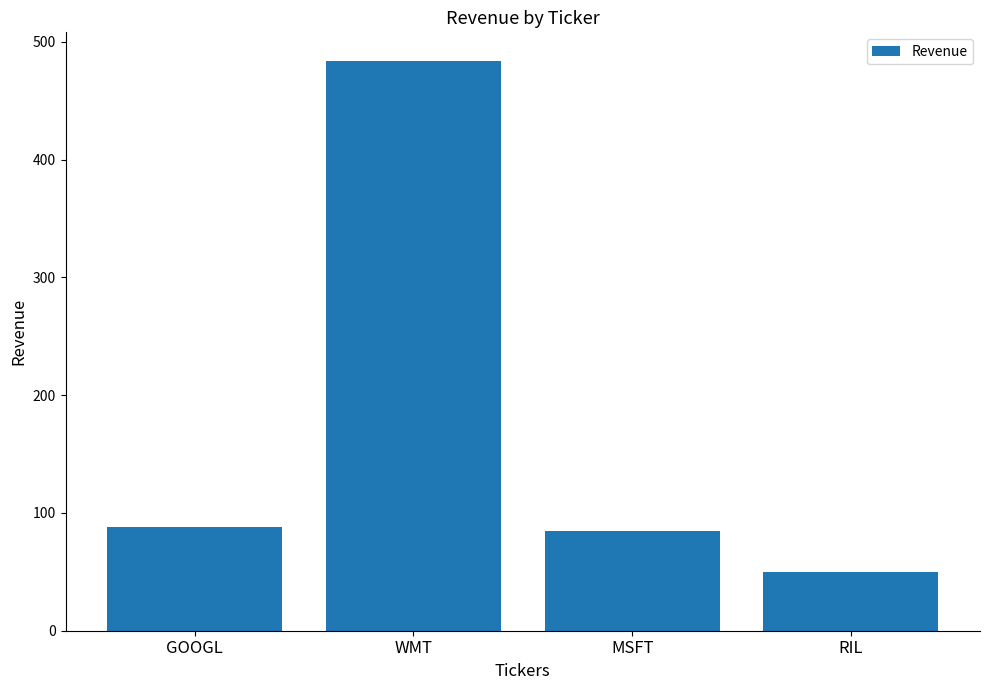

Read the value at MSFT, to the nearest 50.

100